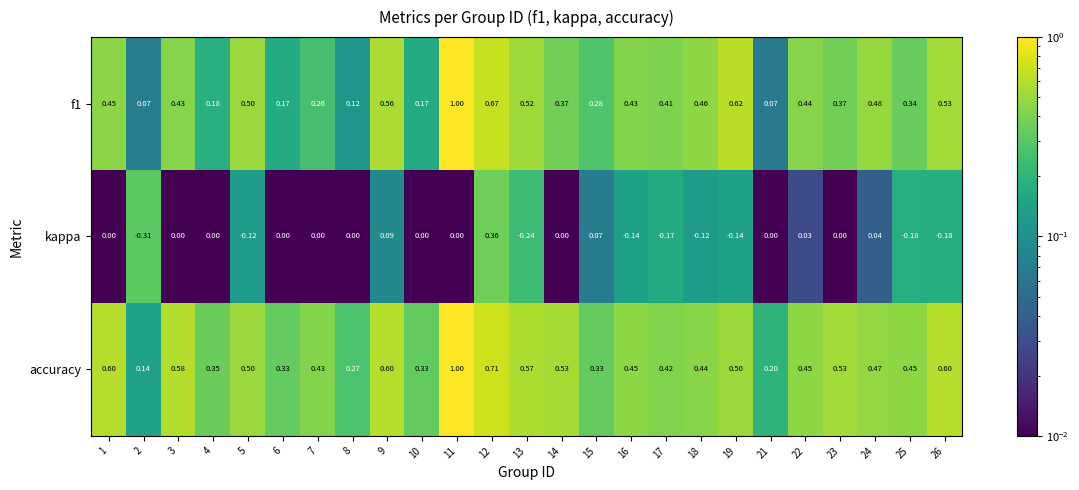

Is the value of f1 at 17 greater than the value of accuracy at 7?

No